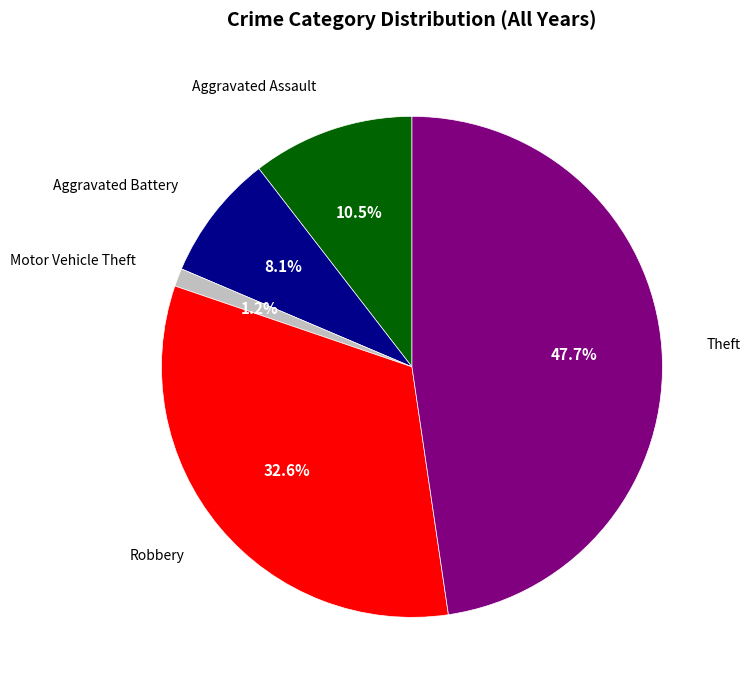

Is there a majority slice in this chart?

No